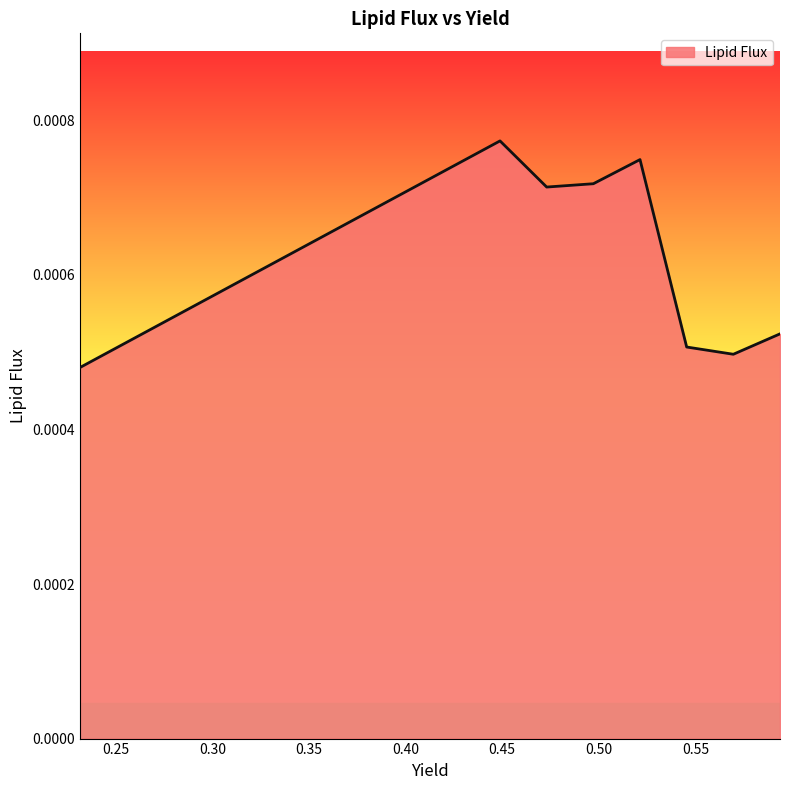

Is this an area chart (filled region under the line)?

Yes